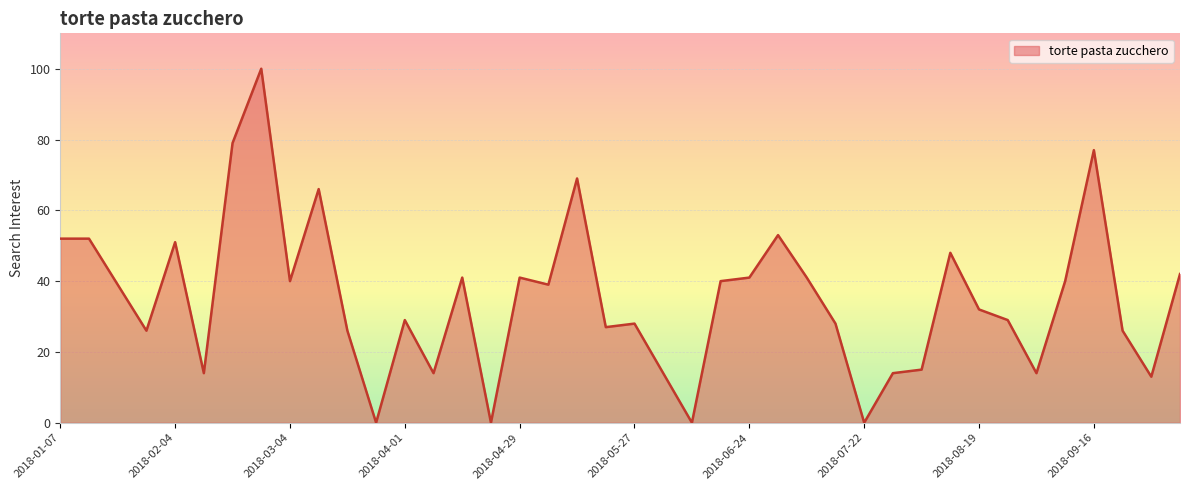

What is the greatest value displayed?

100